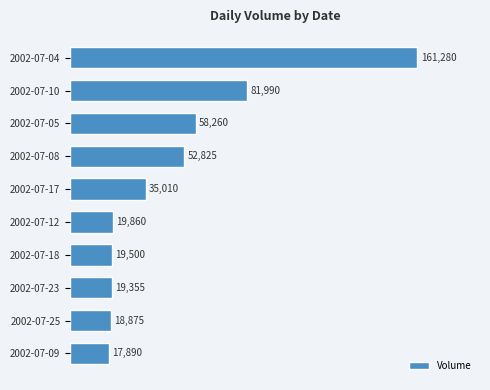

At which label is the value closest to 89585?

2002-07-10